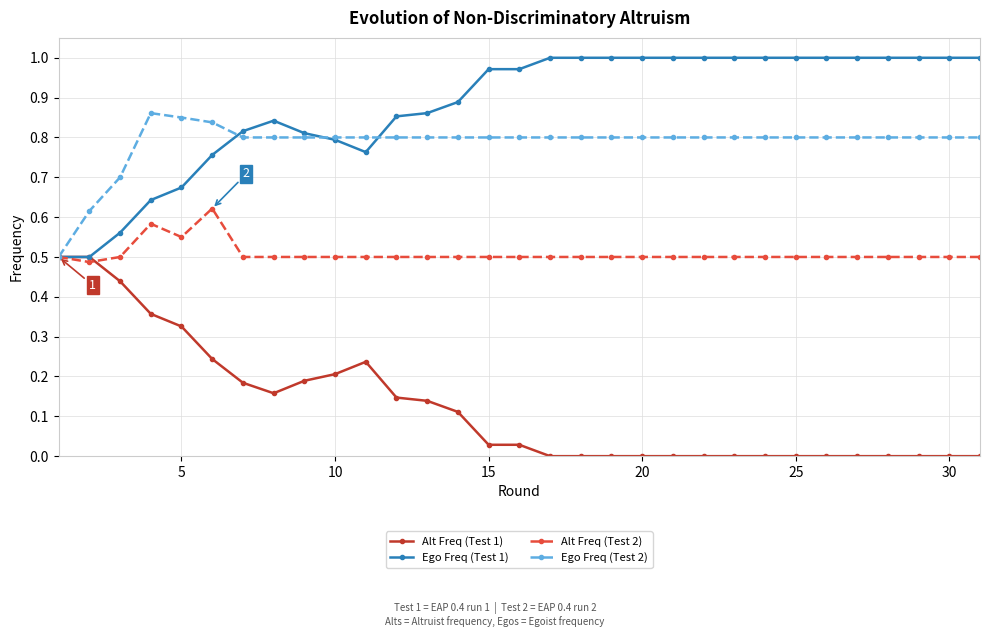

Which series has the largest total across all categories?

Ego Freq (Test 1)